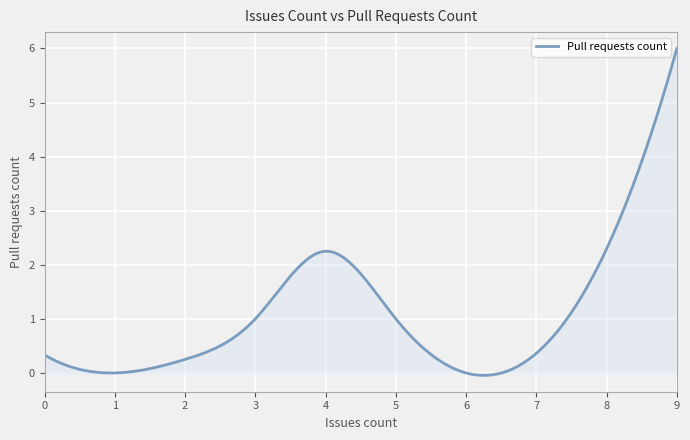

What is the greatest value displayed?

6.0